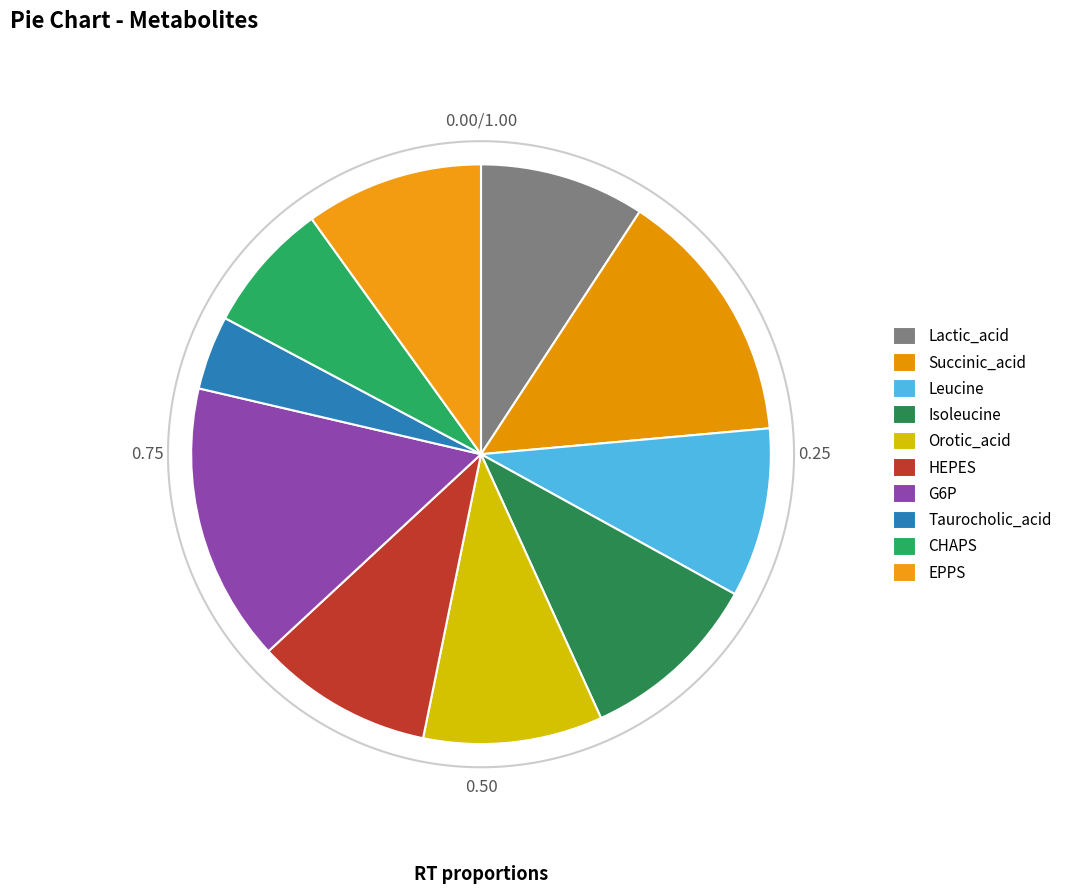

To the nearest percent, what is the difference between the Taurocholic_acid and G6P slice percentages?

11%